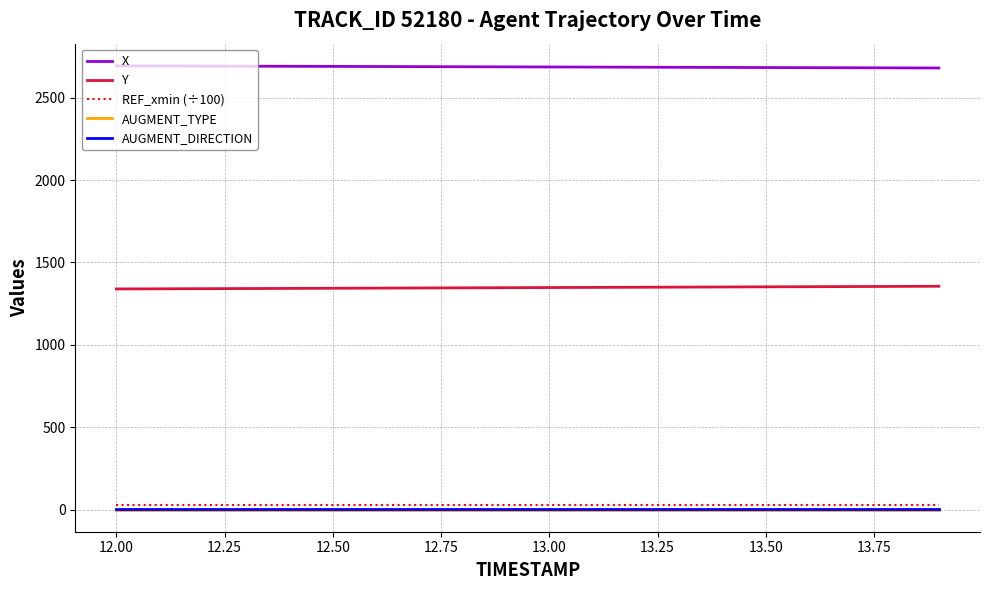

True or false: X and Y cross at least once.

False